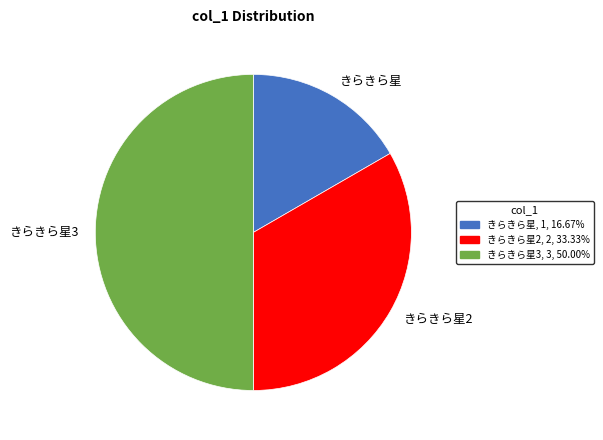

Between きらきら星 and きらきら星3, which is larger?

きらきら星3